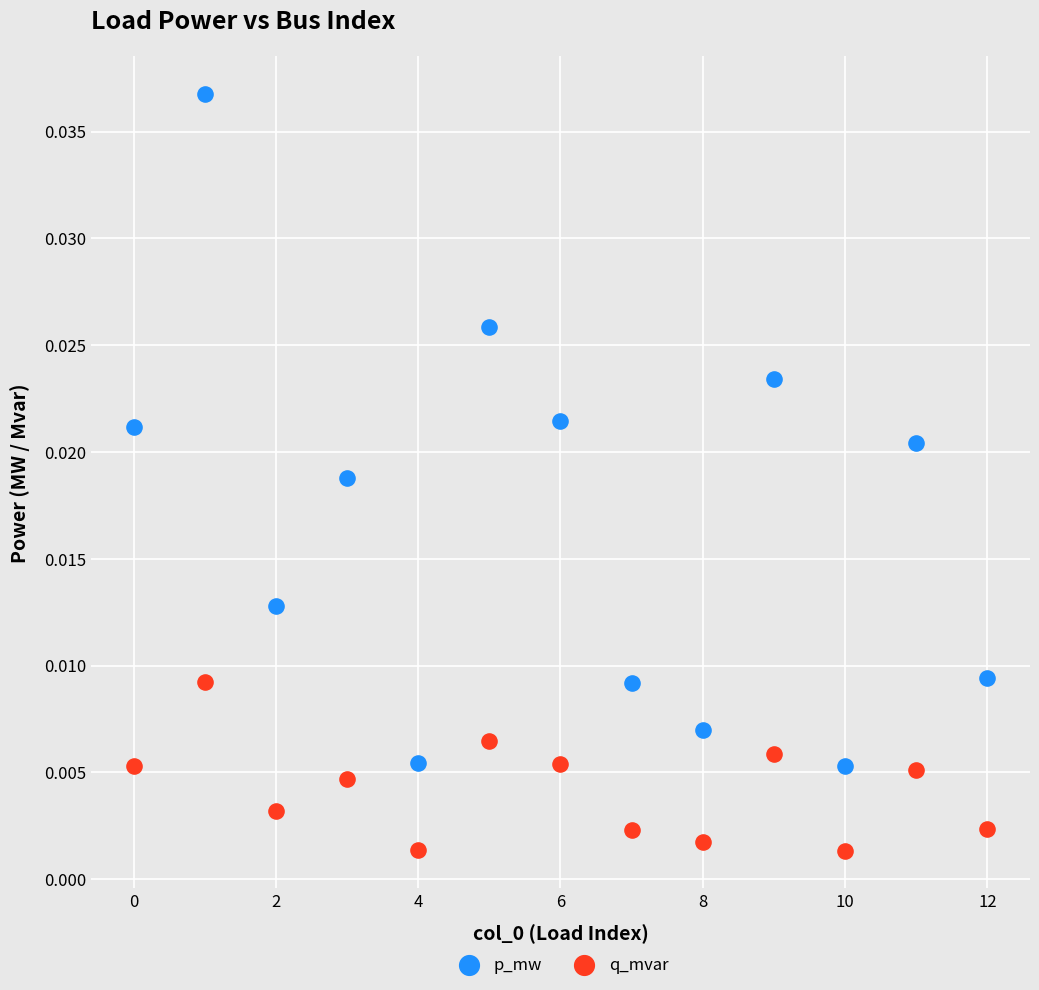

Which series reaches the maximum Y coordinate?

p_mw